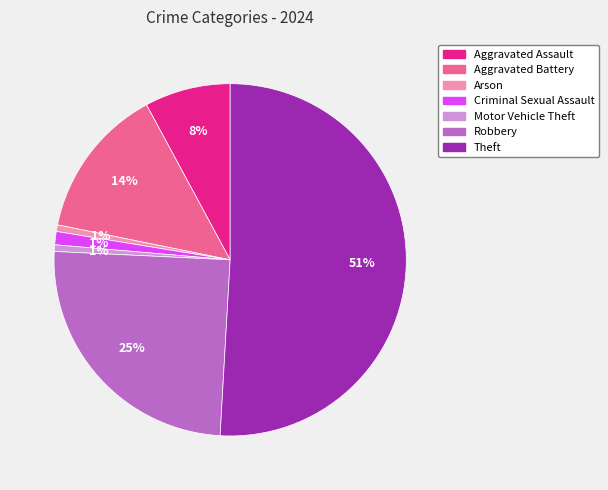

To the nearest percent, what percentage of the pie is Motor Vehicle Theft?

1%